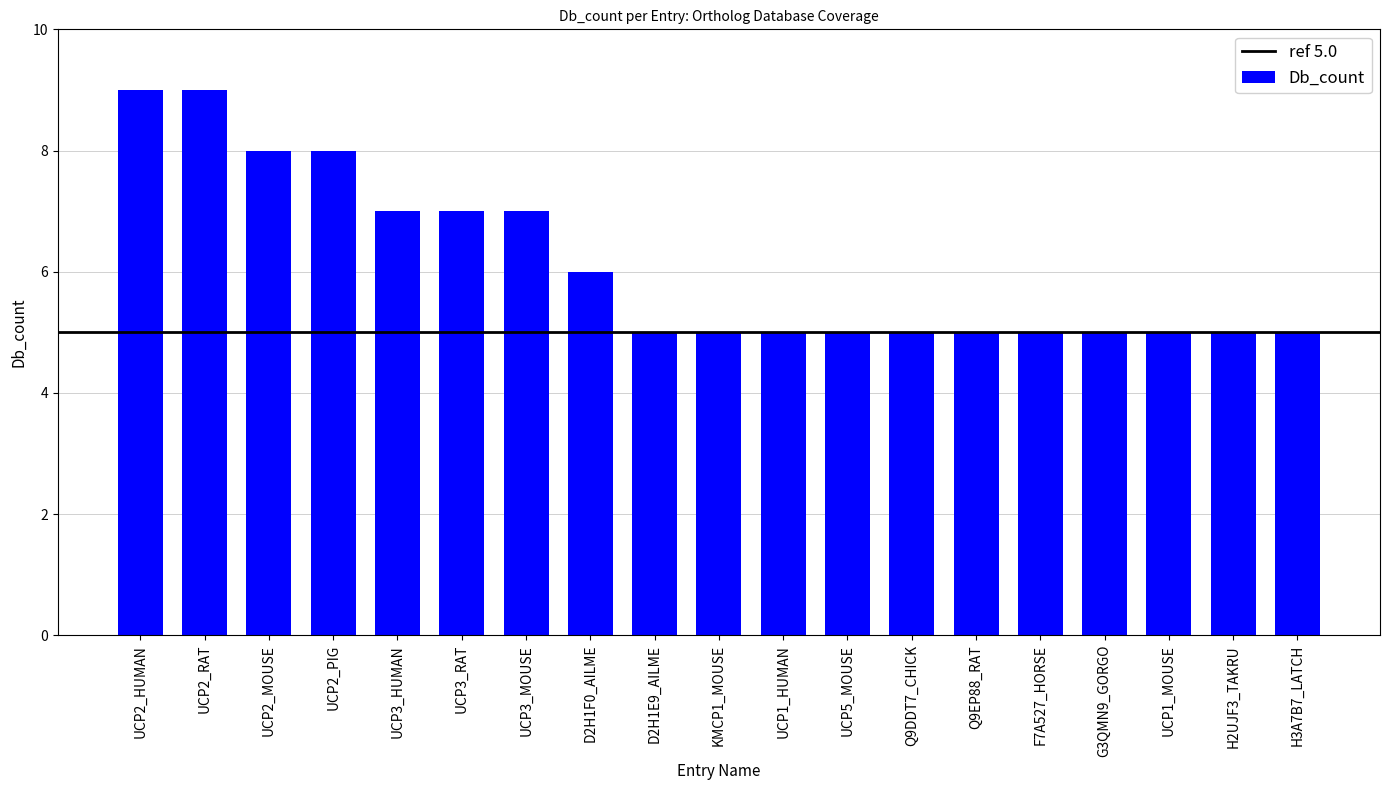

Reading left to right, list all the values displayed in this chart.

9	9	8	8	7	7	7	6	5	5	5	5	5	5	5	5	5	5	5